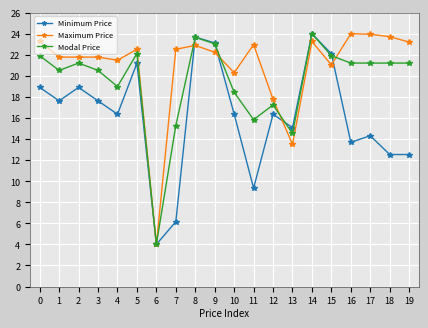

True or false: Modal Price has a value of 4.0 at 6.

True